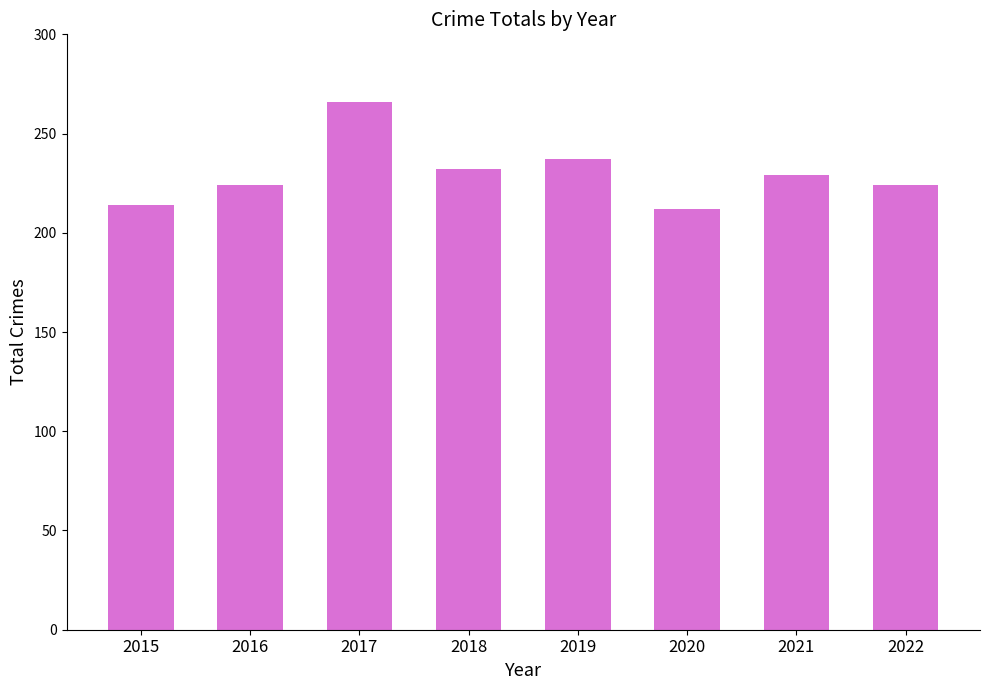

True or false: the data shows 232 at 2018.

True